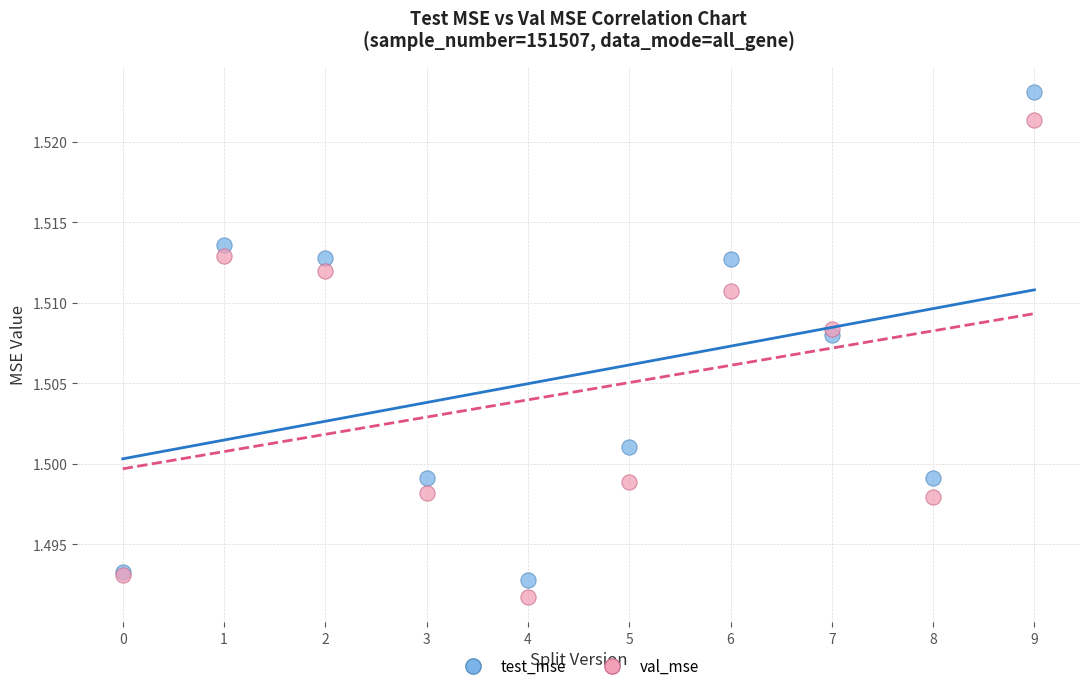

Which series has the widest spread of Y values?

test_mse